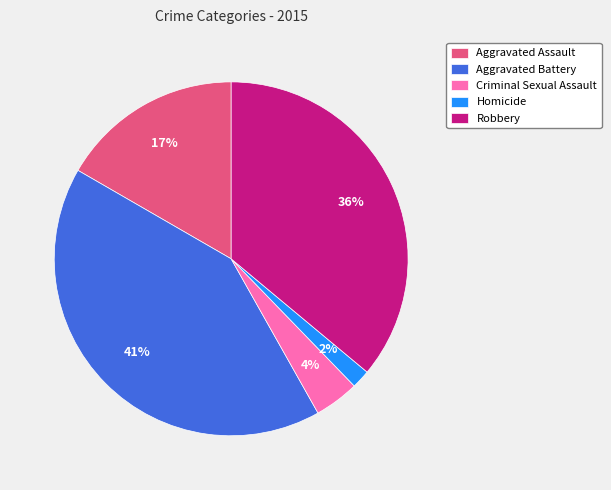

Is the sum of Aggravated Assault and Aggravated Battery greater than half?

Yes